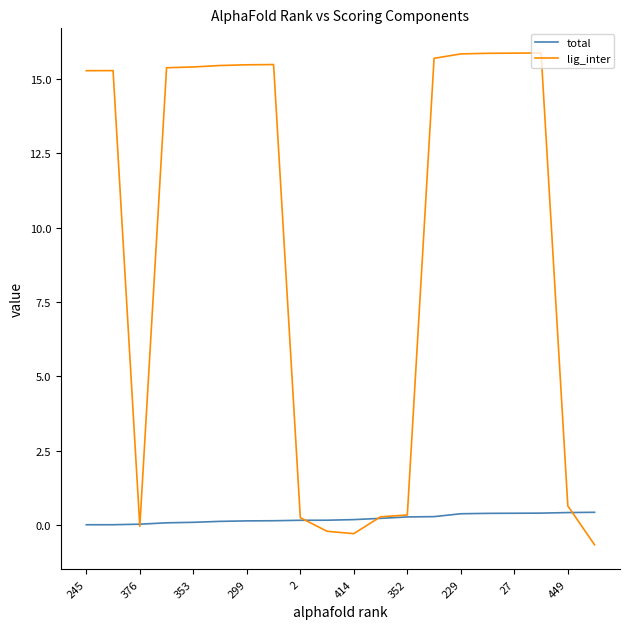

Rank the series by their maximum value, from highest to lowest.

lig_inter, total